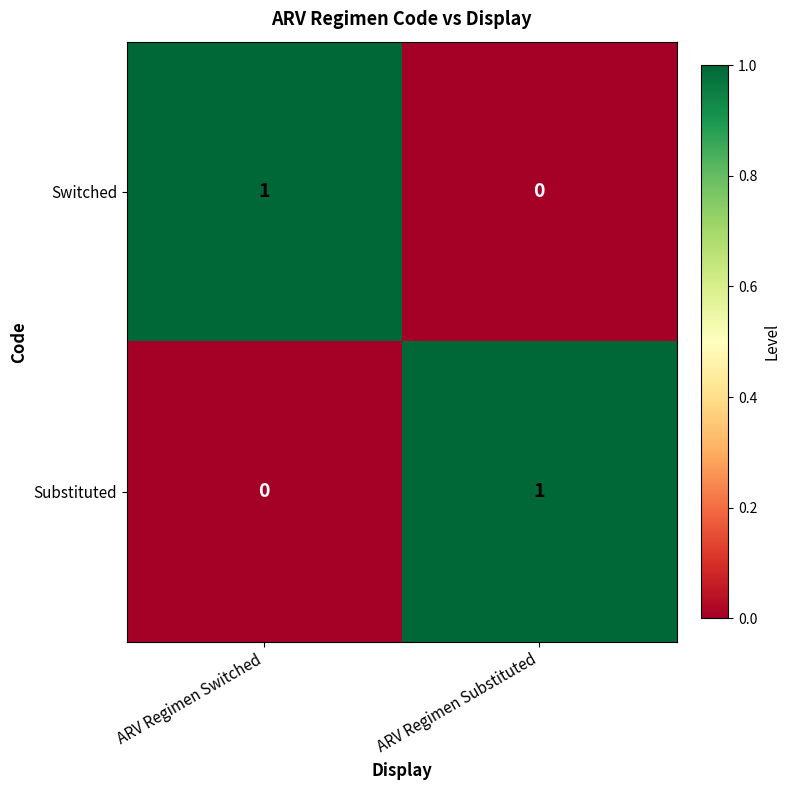

Is it true that Switched equals 1 at ARV Regimen Switched?

True